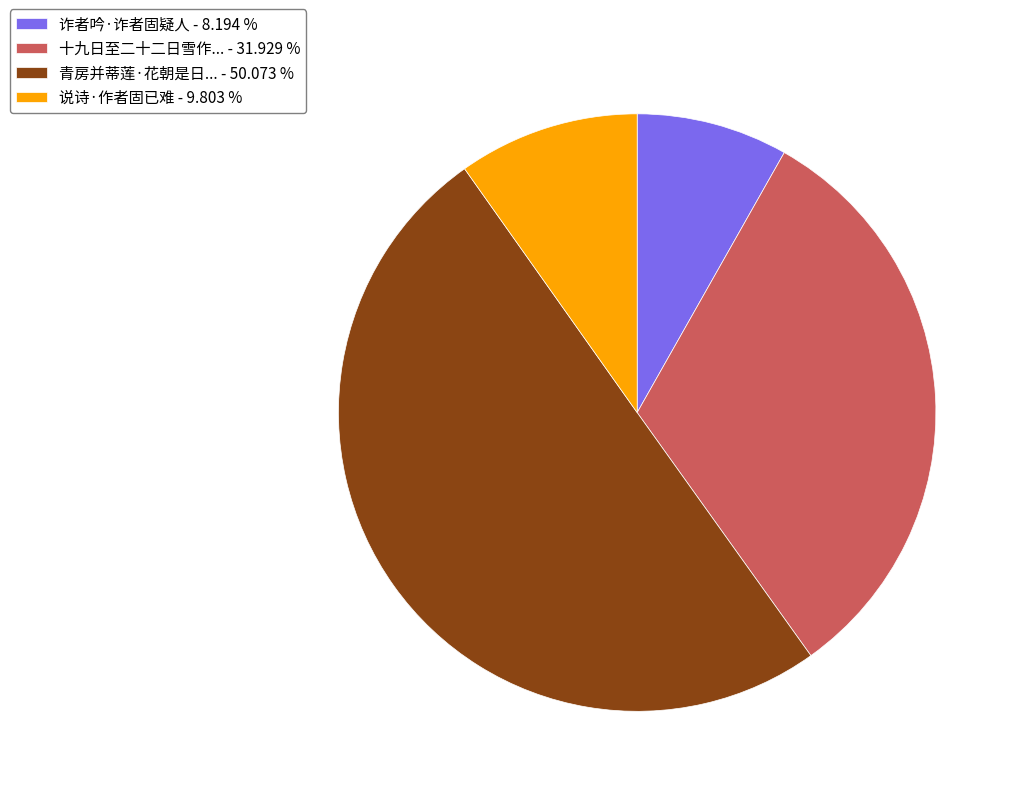

Do 青房并蒂莲·花朝是日... - 50.073 % and 十九日至二十二日雪作... - 31.929 % together represent more than half of the pie?

Yes